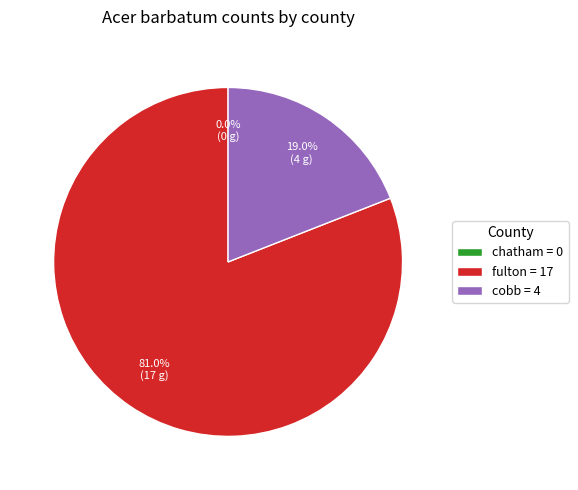

True or false: cobb accounts for 19% of the total.

True